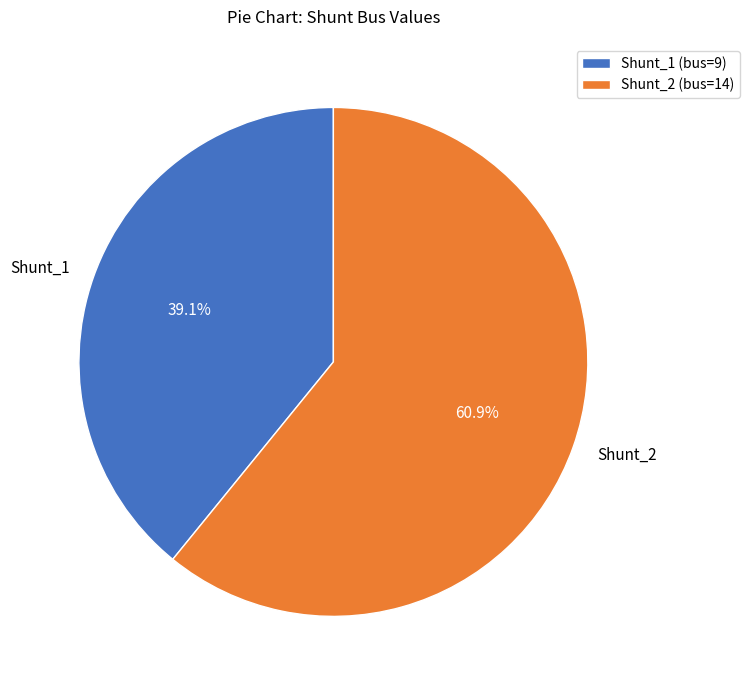

Which slice represents more than half of the pie?

Shunt_2